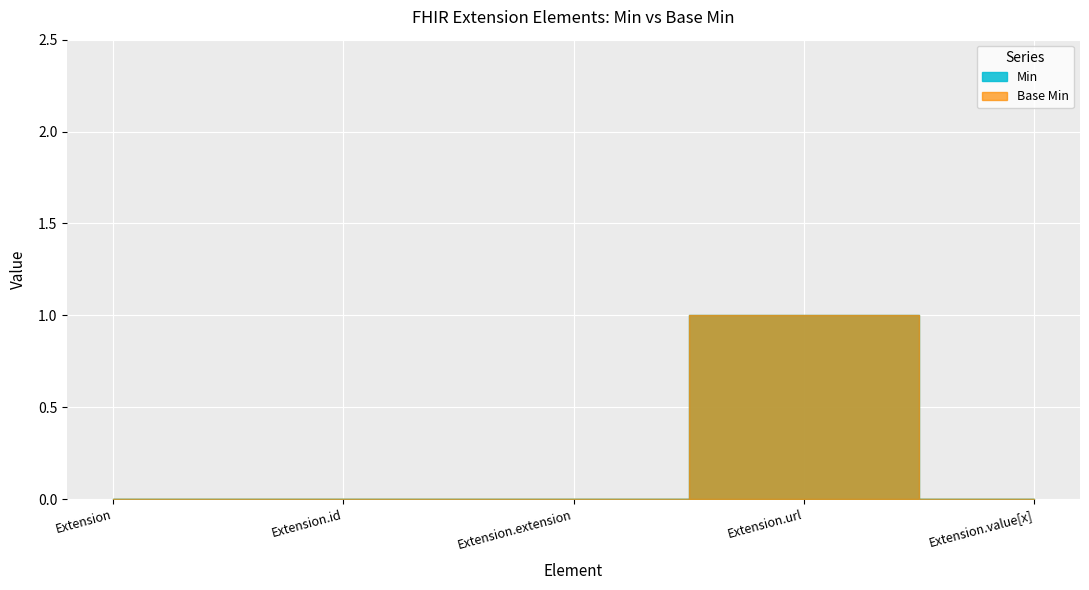

True or false: Extension.id and Extension.url cross at least once.

False